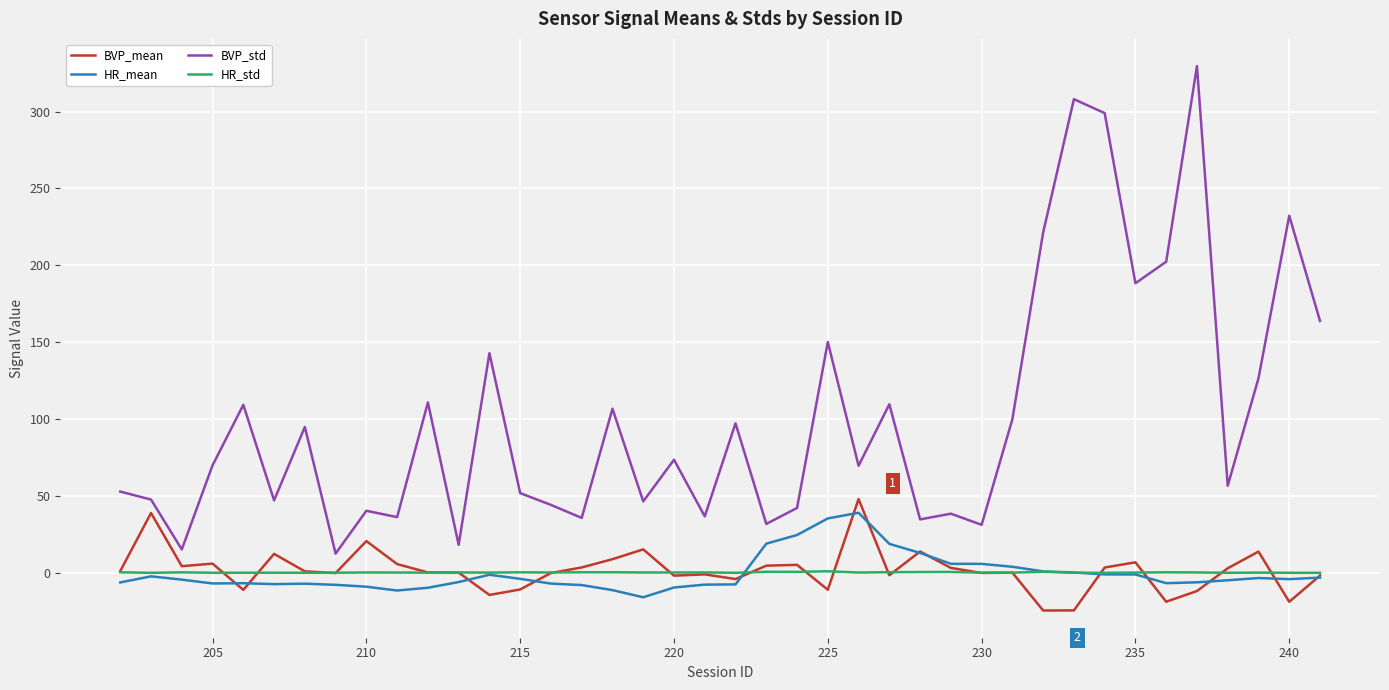

Which series has the largest range (max minus min)?

BVP_std